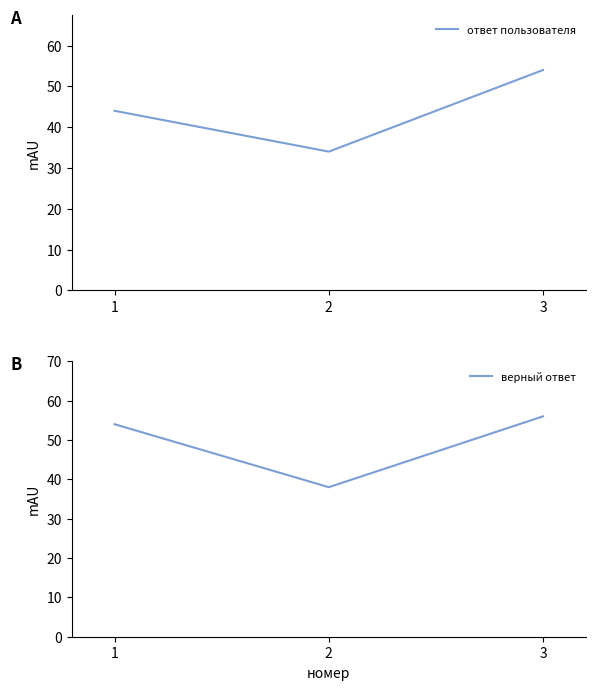

At which label does ответ пользователя reach its minimum?

2